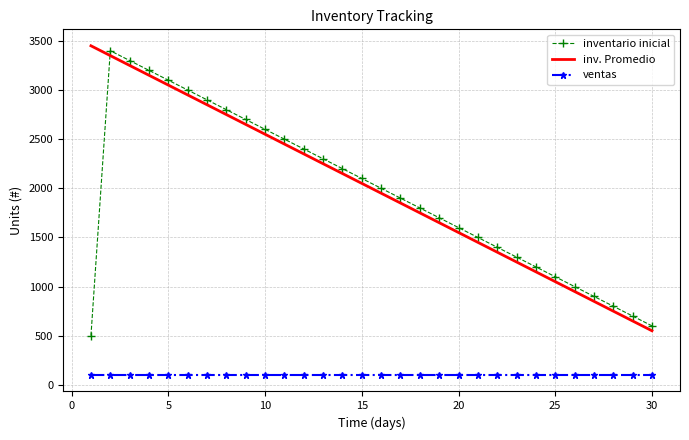

Which series has the largest total across all categories?

inv. Promedio